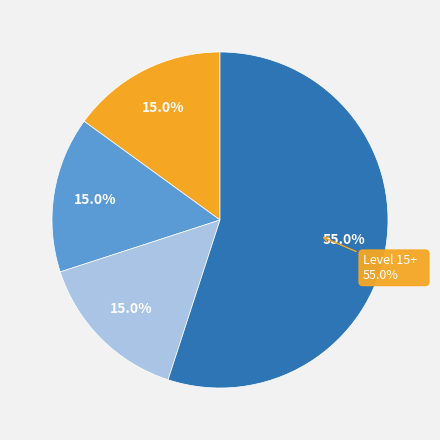

Is the sum of Leve Level 10 and Leve Level 15+ greater than half?

Yes